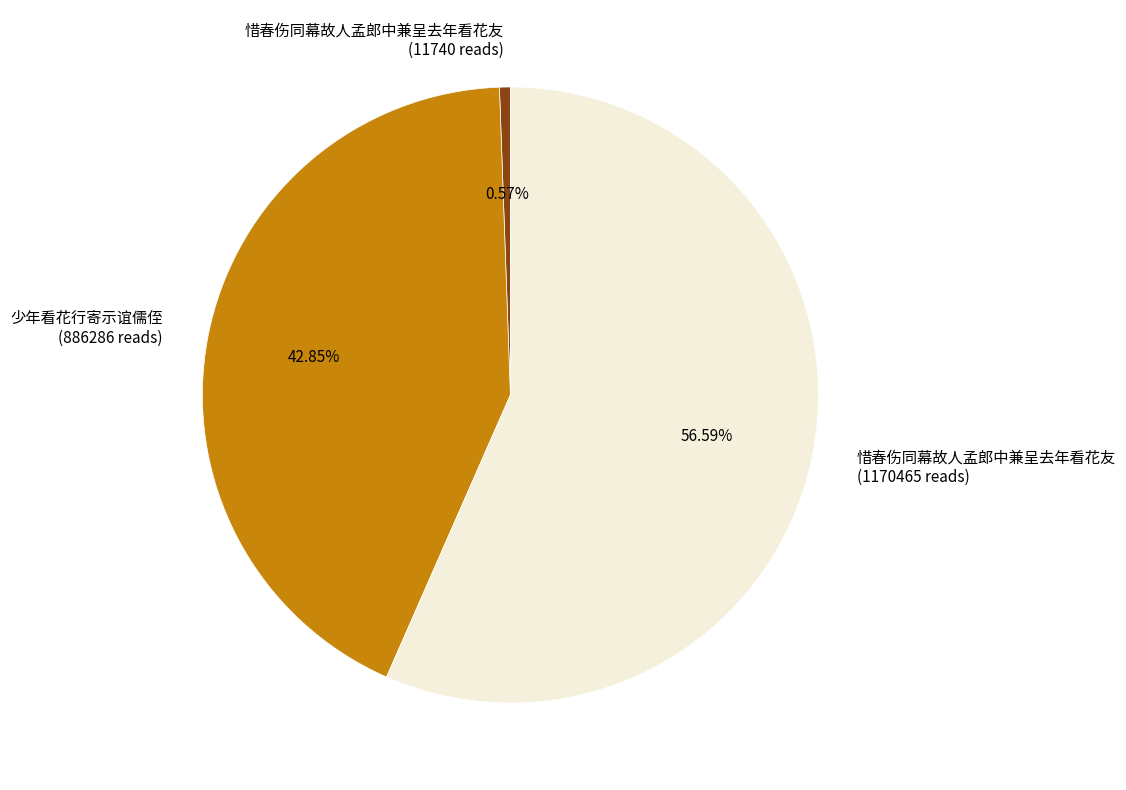

Between 少年看花行寄示谊儒侄 (886286 reads) and 惜春伤同幕故人孟郎中兼呈去年看花友 (11740 reads), which is larger?

少年看花行寄示谊儒侄 (886286 reads)